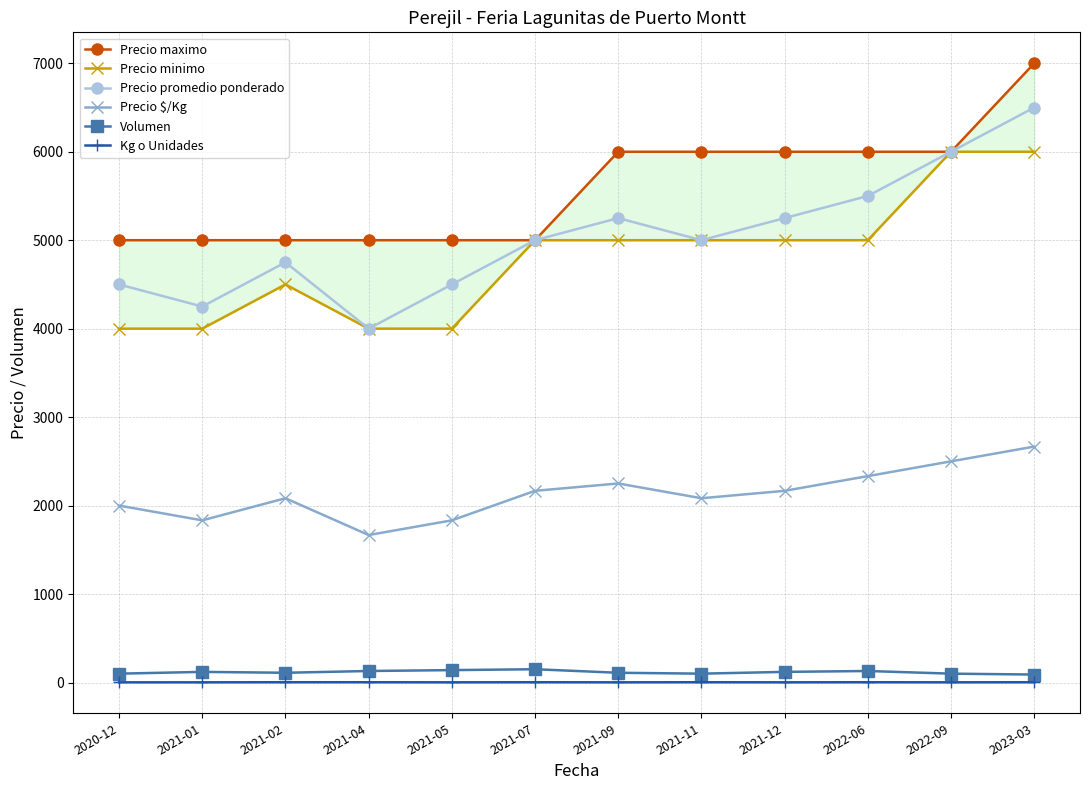

What is the lowest value of the Precio promedio ponderado series?

4000